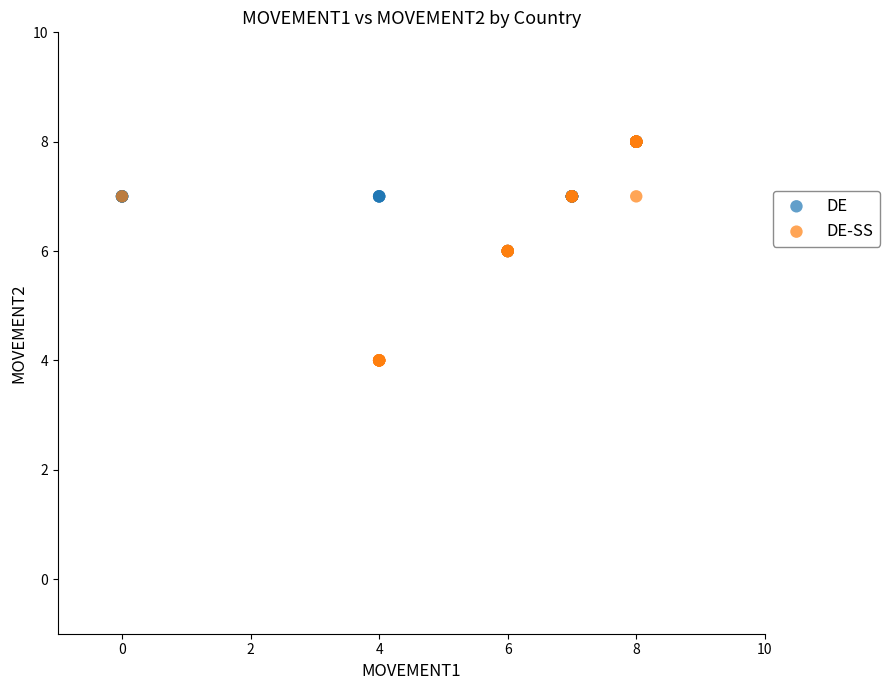

Which series has the largest Y range (max minus min)?

DE-SS